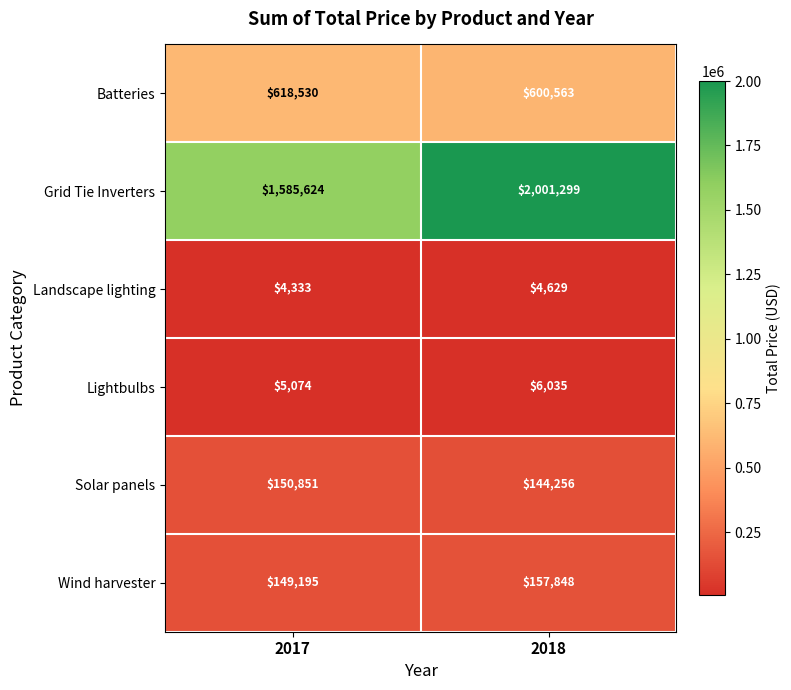

At which label is Batteries closest to 609546?

2018